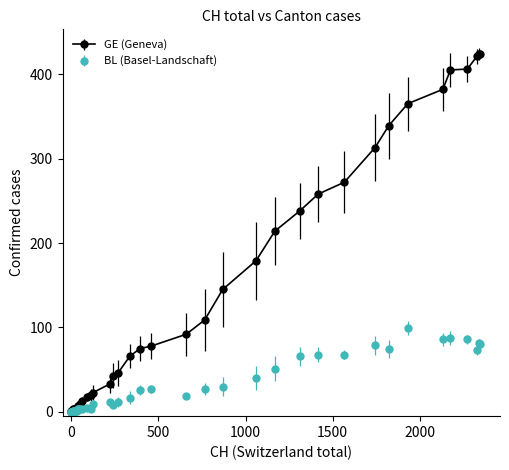

Which series has the largest total across all categories?

GE (Geneva)